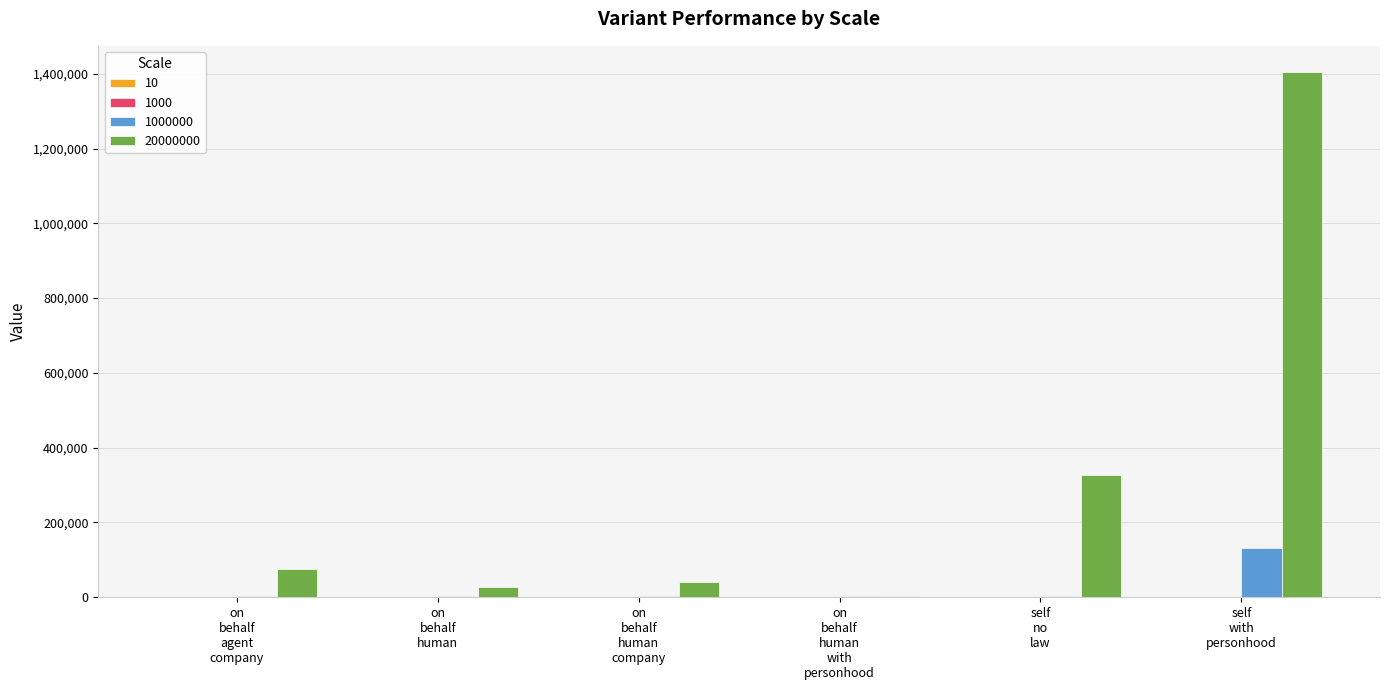

Which series has the largest total across all categories?

20000000